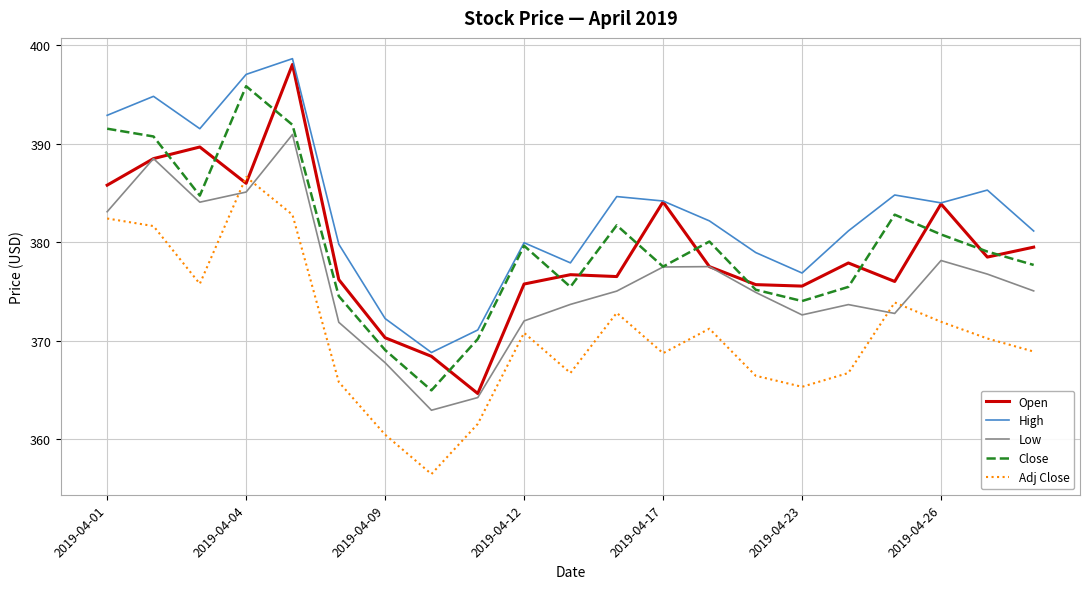

What is the smallest value displayed?

356.4